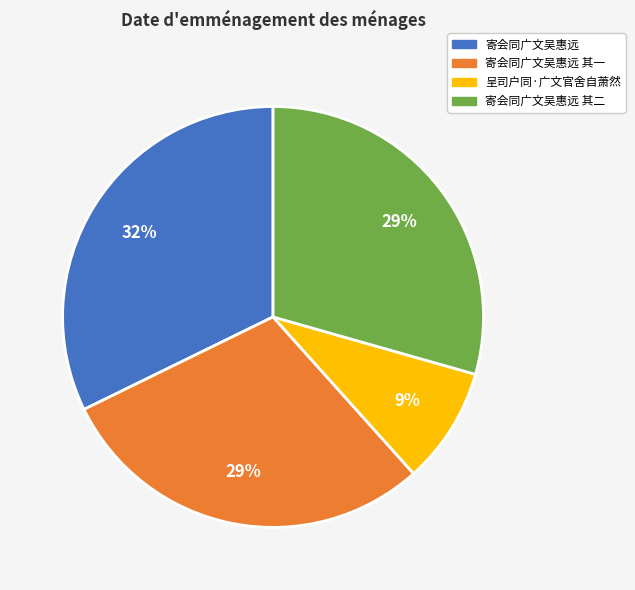

Combined, do 呈司户同·广文官舍自萧然 and 寄会同广文吴惠远 其二 account for over 50%?

No